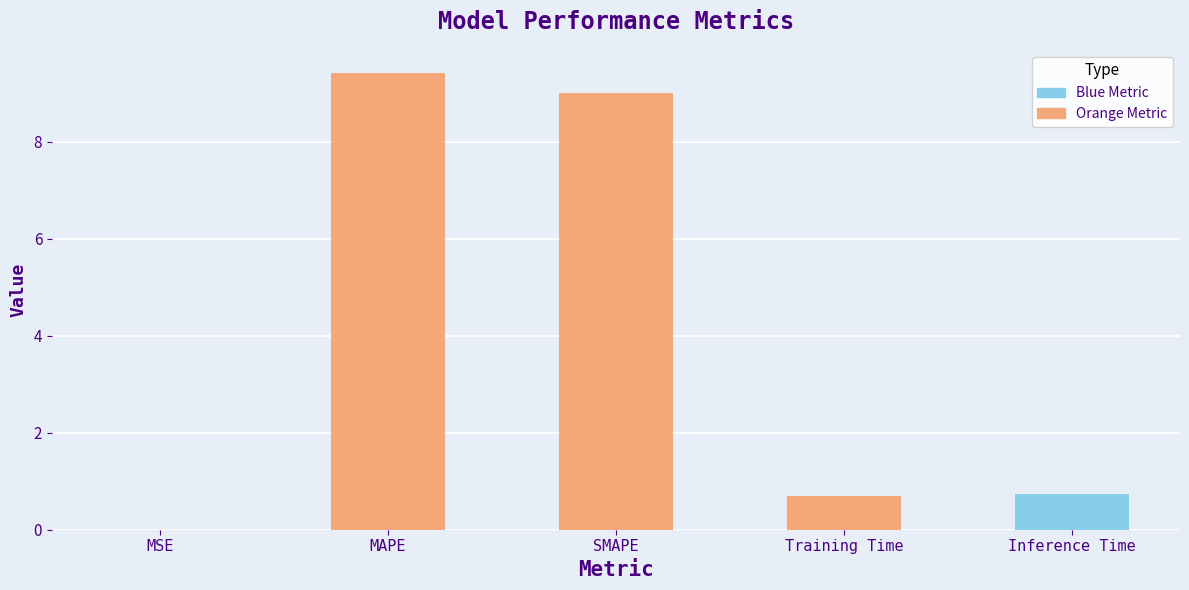

List the labels in order of value, smallest first.

MSE, Training Time, Inference Time, SMAPE, MAPE